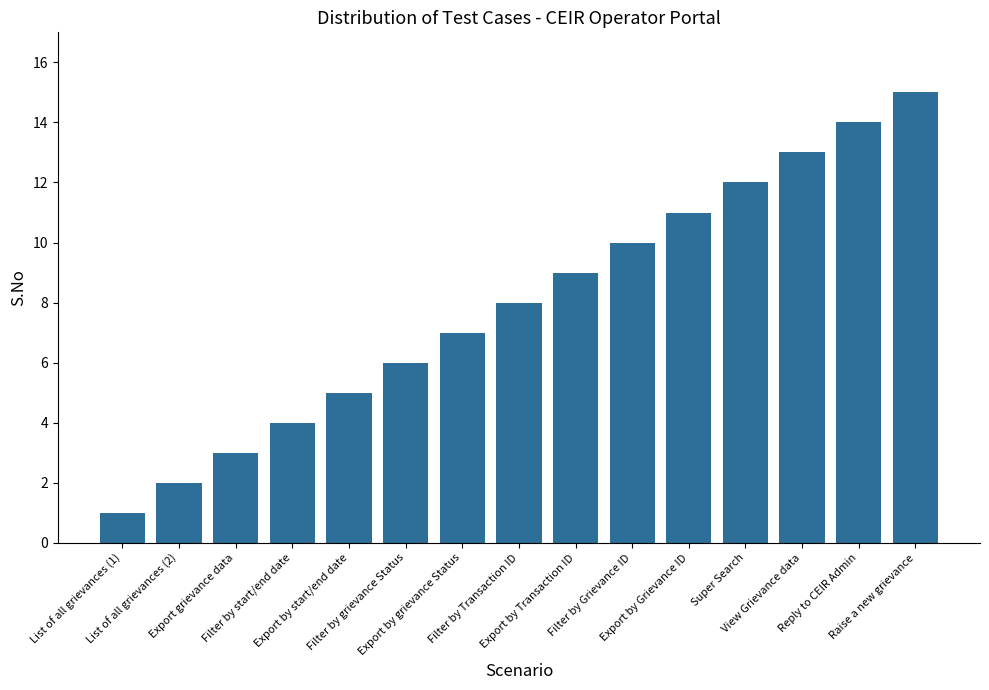

What is the greatest value displayed?

15